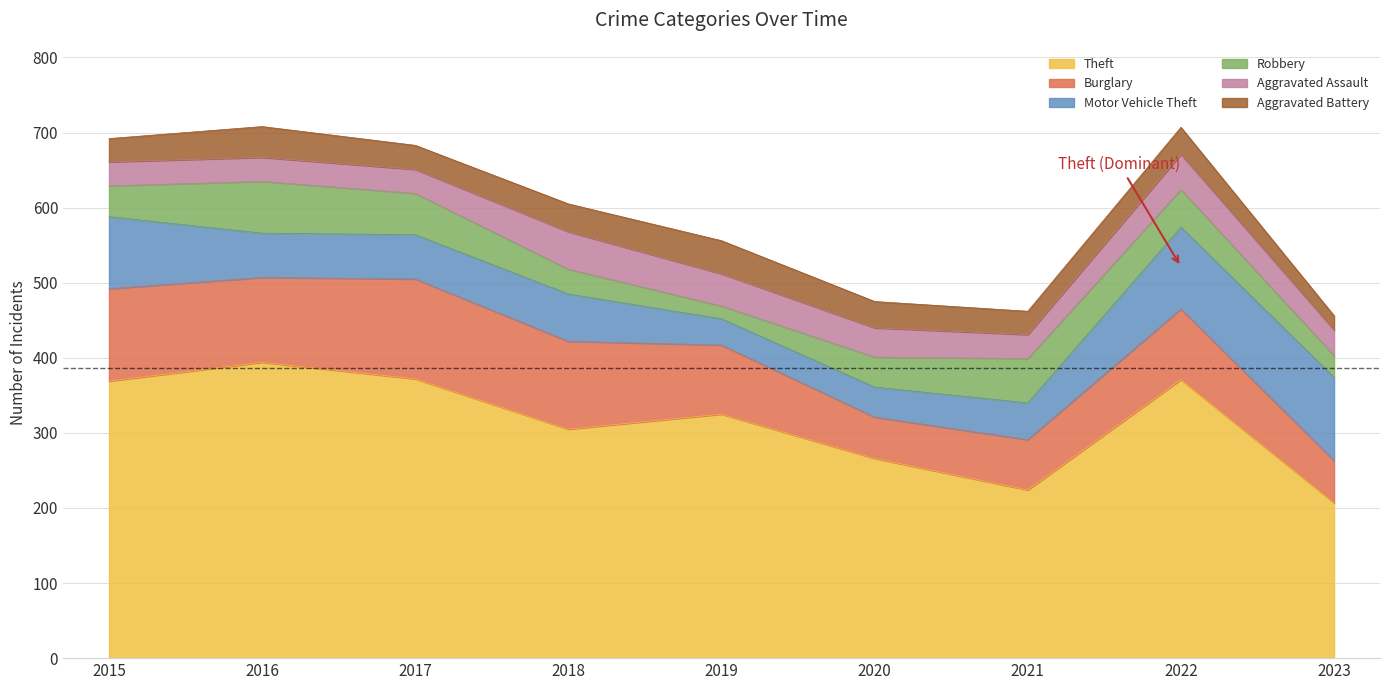

Reading left to right, what are all the values shown in this chart?

Theft: 2015=369	2016=394	2017=372	2018=305	2019=325	2020=266	2021=224	2022=371	2023=207
Burglary: 2015=123	2016=113	2017=133	2018=117	2019=92	2020=55	2021=67	2022=94	2023=56
Motor Vehicle Theft: 2015=96	2016=59	2017=59	2018=63	2019=35	2020=40	2021=49	2022=109	2023=111
Robbery: 2015=41	2016=69	2017=55	2018=33	2019=17	2020=40	2021=59	2022=50	2023=29
Aggravated Assault: 2015=32	2016=32	2017=32	2018=50	2019=43	2020=39	2021=32	2022=47	2023=34
Aggravated Battery: 2015=31	2016=41	2017=32	2018=37	2019=44	2020=35	2021=31	2022=36	2023=19